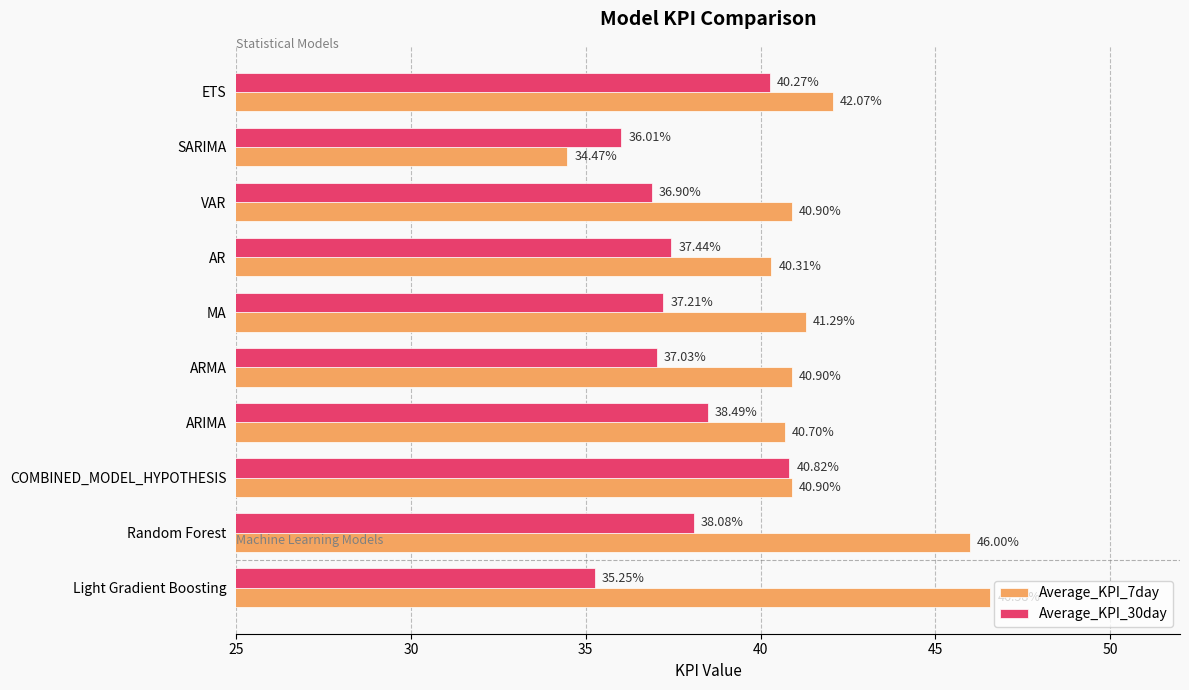

Which series changed the most between COMBINED_MODEL_HYPOTHESIS and Random Forest?

Average_KPI_7day